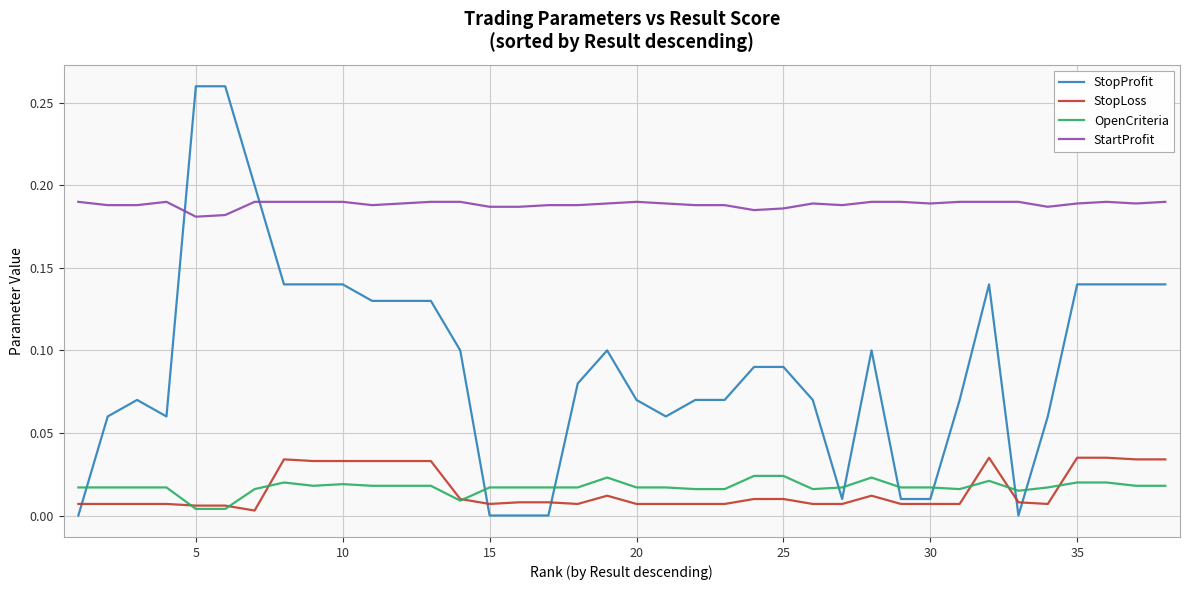

Rank the series by their maximum value, from lowest to highest.

OpenCriteria, StopLoss, StartProfit, StopProfit